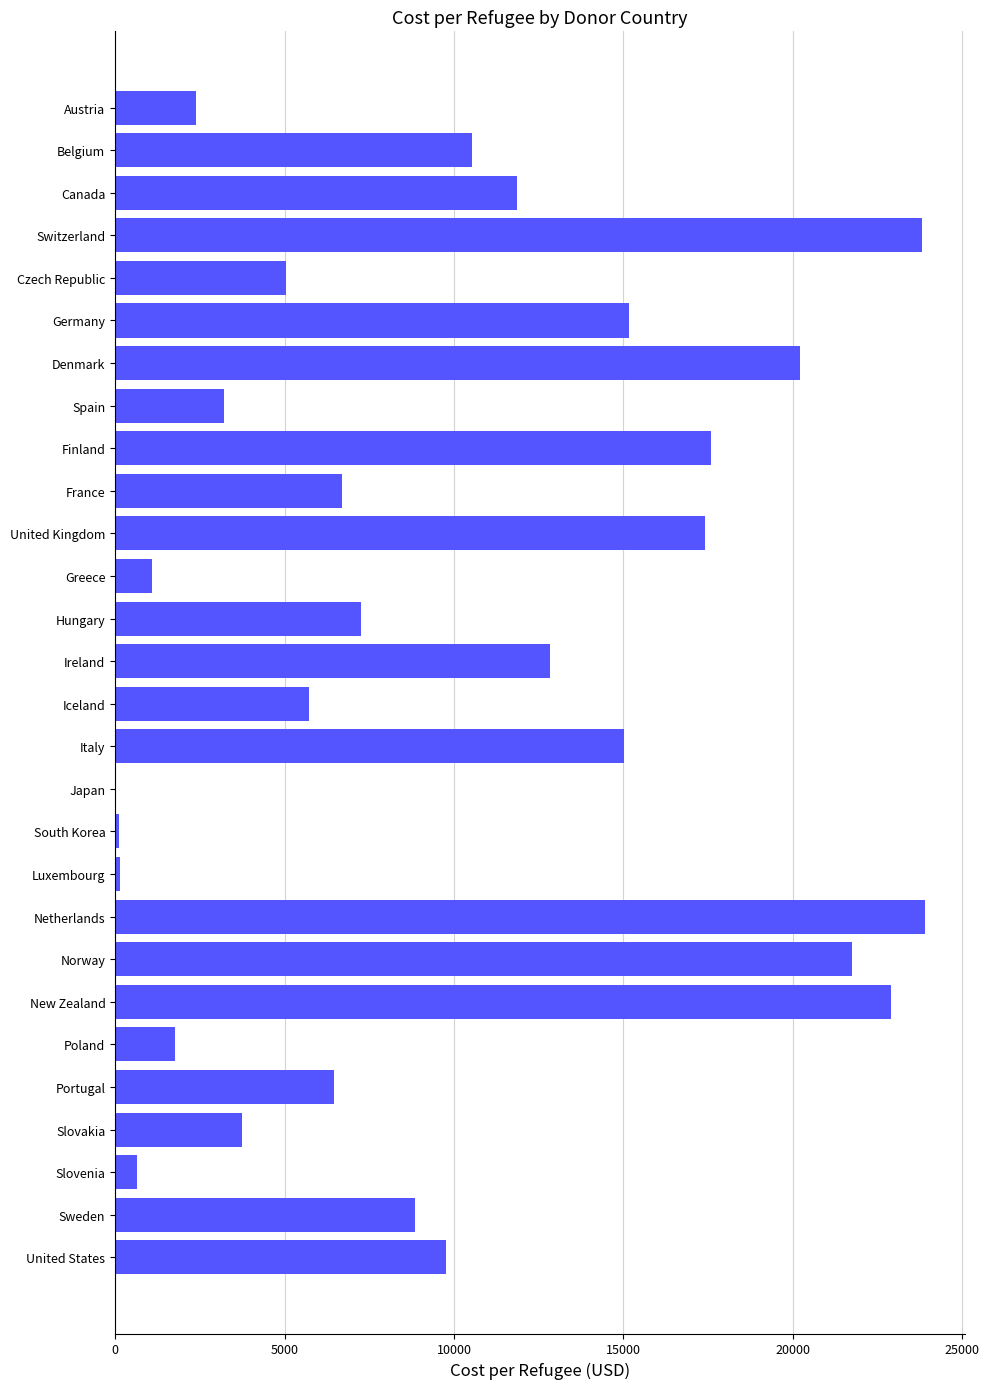

The chart shows a value of 5034.0 at Czech Republic. True or false?

True